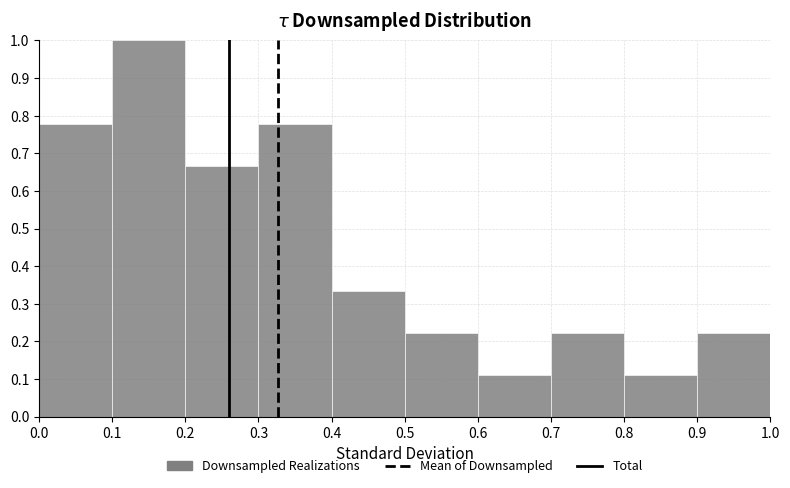

What is the height of the bar covering 0.7 to 0.8 on the x-axis? The values are not printed on the chart, so give them approximately, as read against the axis.

0.22